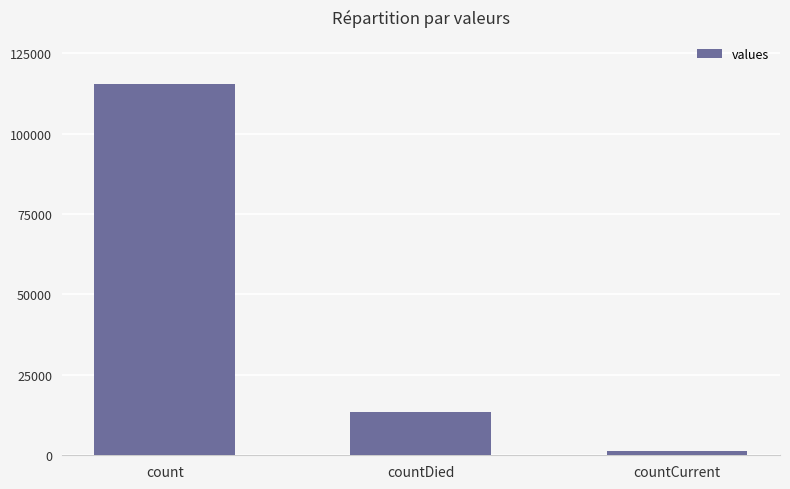

What is the value of the 1st bar from the left?

115379